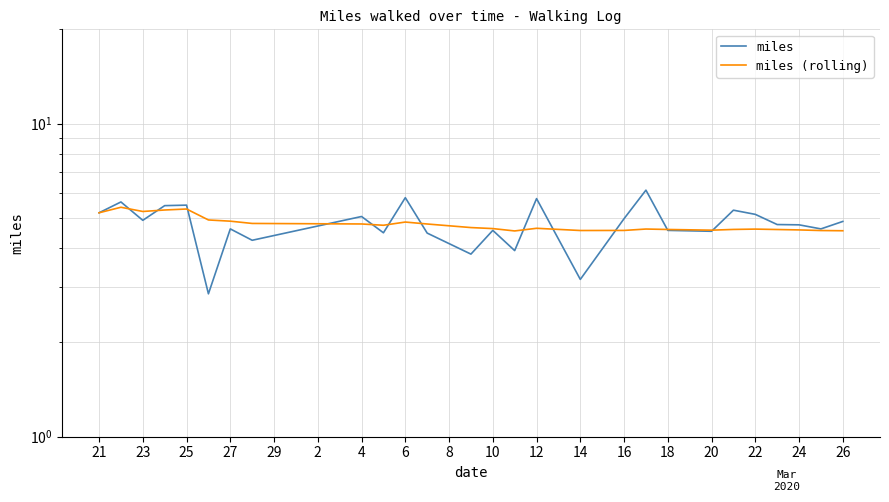

Reading right to left, what are all the values shown in this chart?

miles: 4.9	4.6	4.8	4.8	5.1	5.3	4.5	4.6	6.1	5.0	3.2	5.8	3.9	4.6	3.8	4.5	5.8	4.5	5.0	4.2	4.6	2.9	5.5	5.5	4.9	5.6	5.2
miles (rolling): 4.5	4.6	4.6	4.6	4.6	4.6	4.6	4.6	4.6	4.6	4.6	4.6	4.5	4.6	4.7	4.8	4.8	4.7	4.8	4.8	4.9	4.9	5.3	5.3	5.2	5.4	5.2